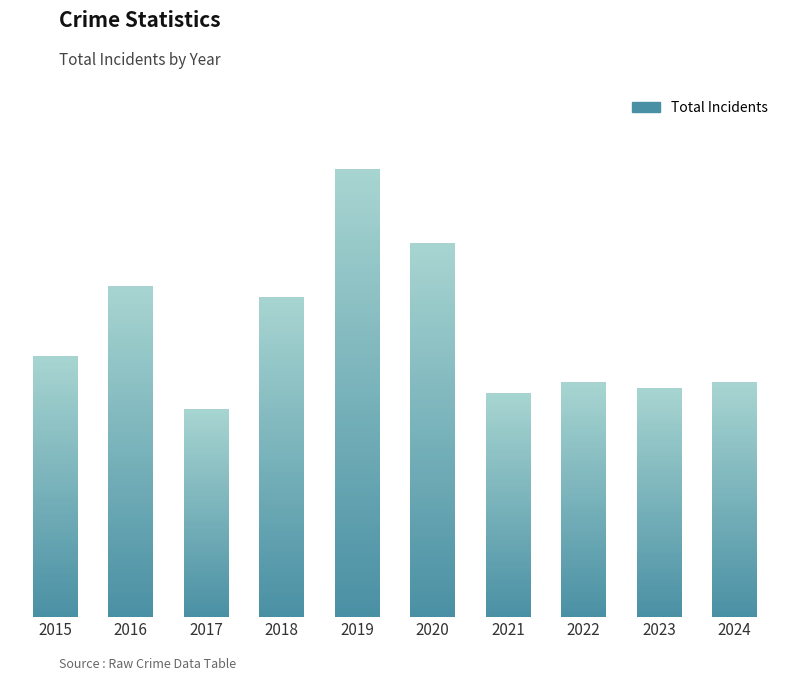

Which has a higher value, 2016 or 2022?

2016